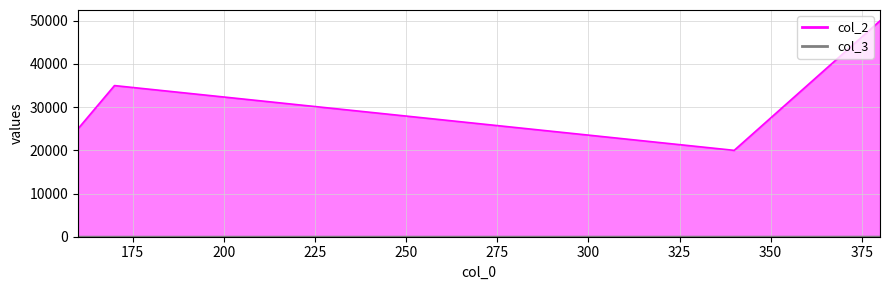

At how many categories does at least one series exceed 47069?

1